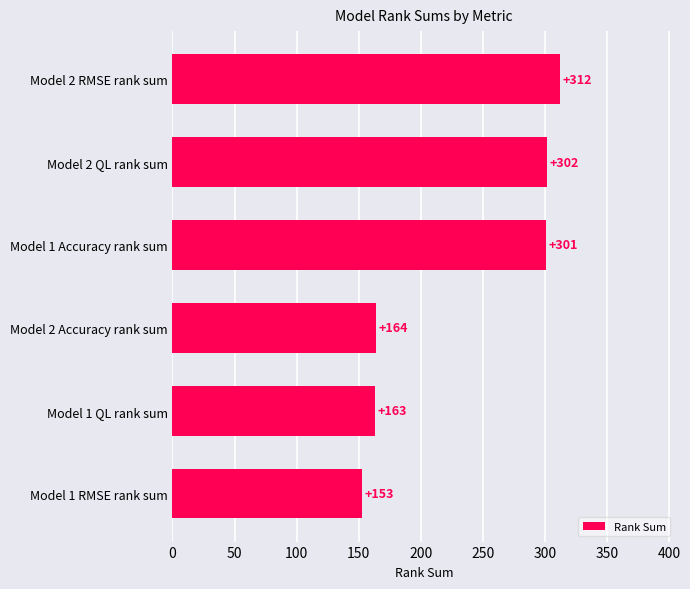

What is the sum of the values at Model 1 RMSE rank sum and Model 2 RMSE rank sum?

465